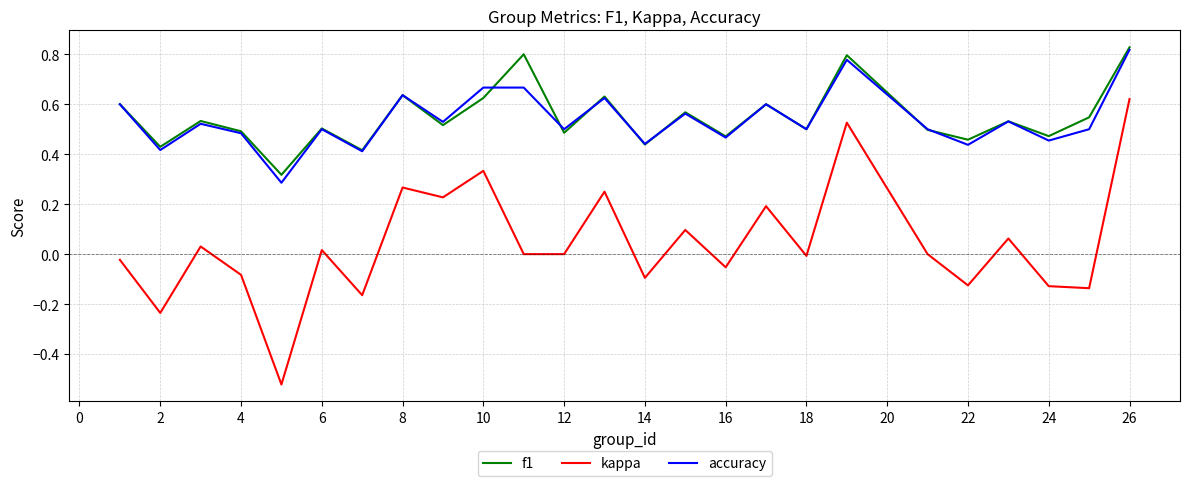

Which series has the widest spread of values?

kappa